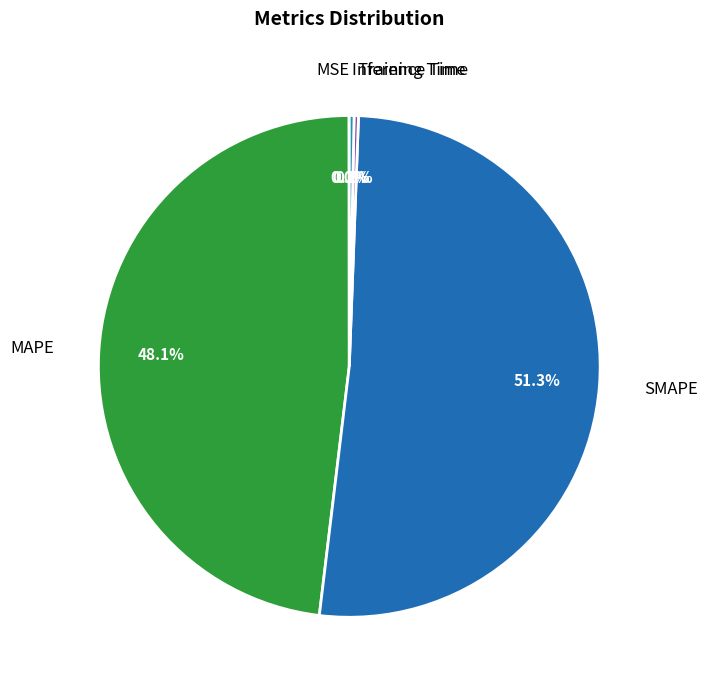

True or false: SMAPE accounts for 51% of the total.

True